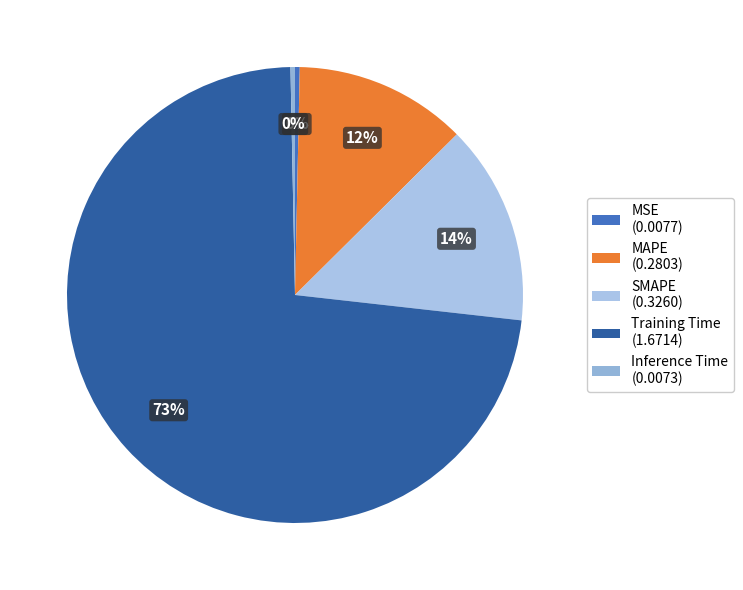

The SMAPE slice represents 14% of the pie. True or false?

True